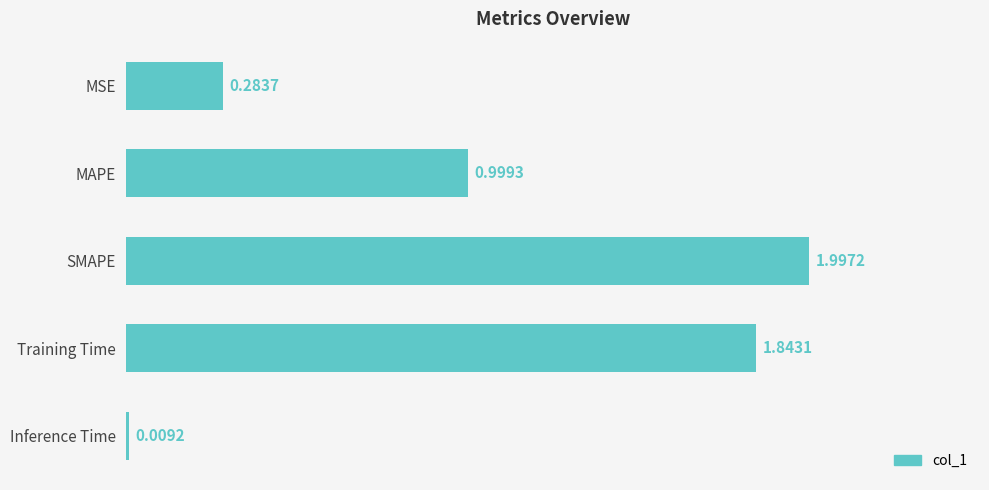

What is the change in value from Training Time to Inference Time?

-1.8